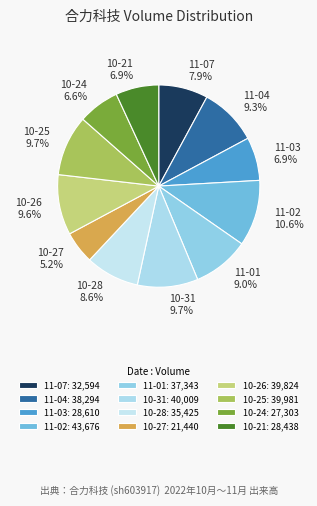

How much of the chart is everything except 10-28?

91.4%